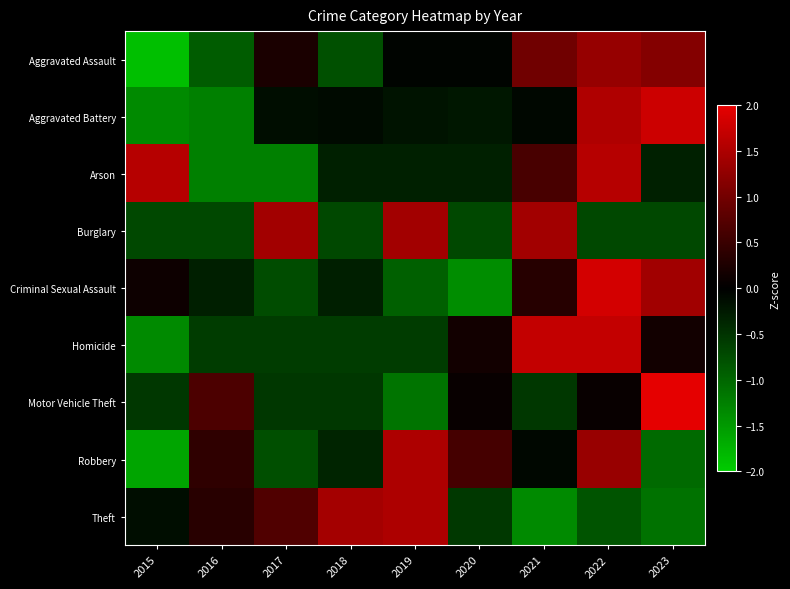

How many categories are shown in the chart?

9